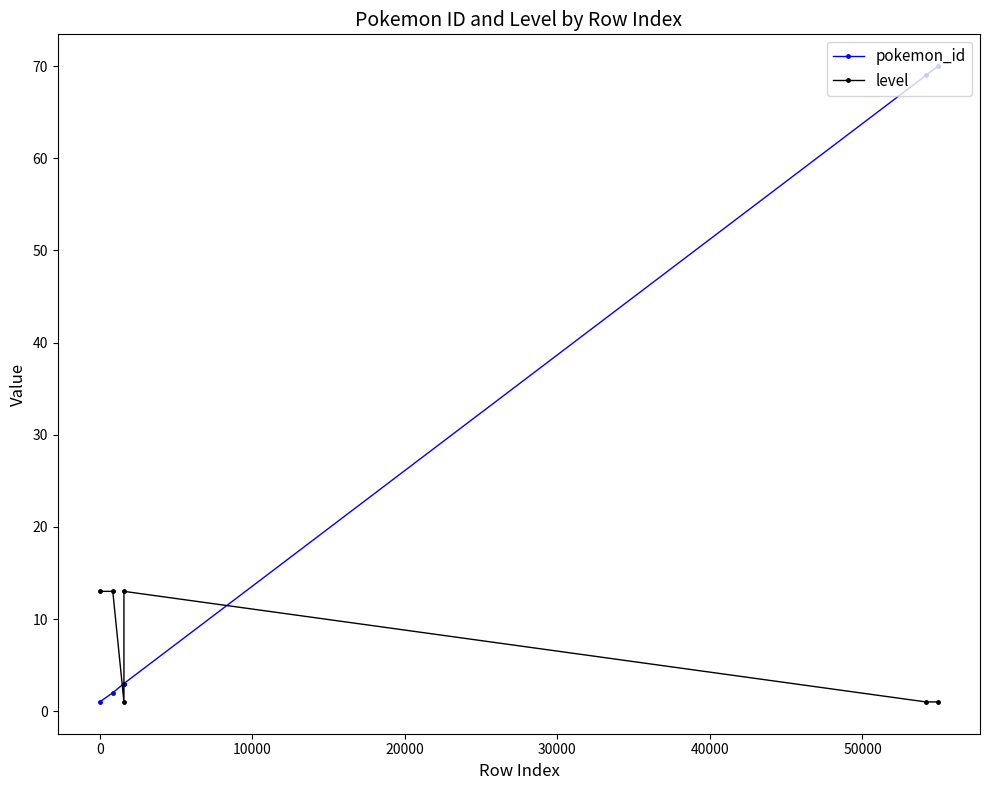

What is the sum of all pokemon_id values?

148